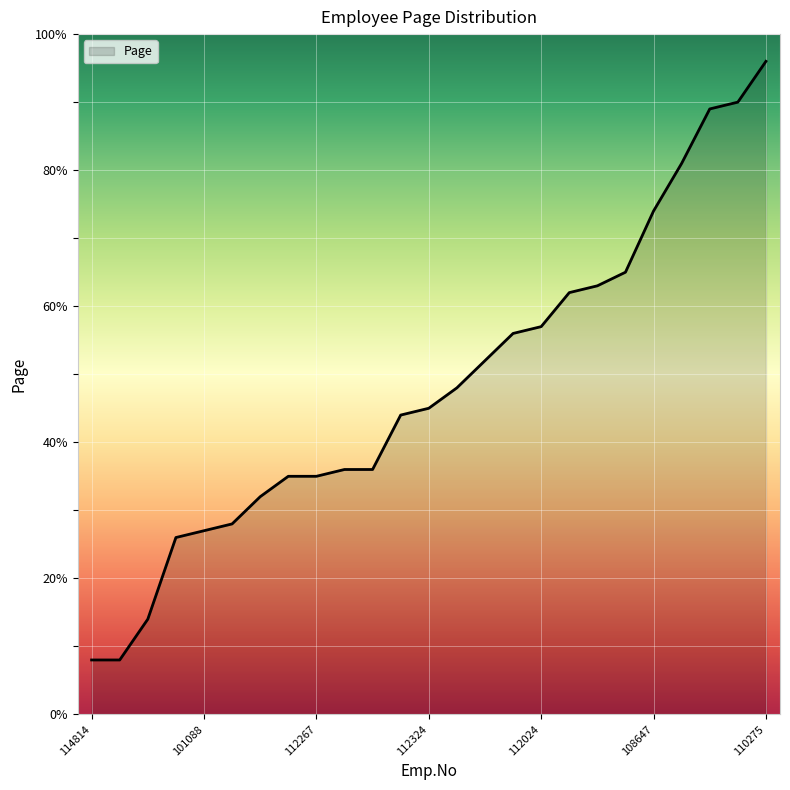

Count the number of data series in this chart.

1